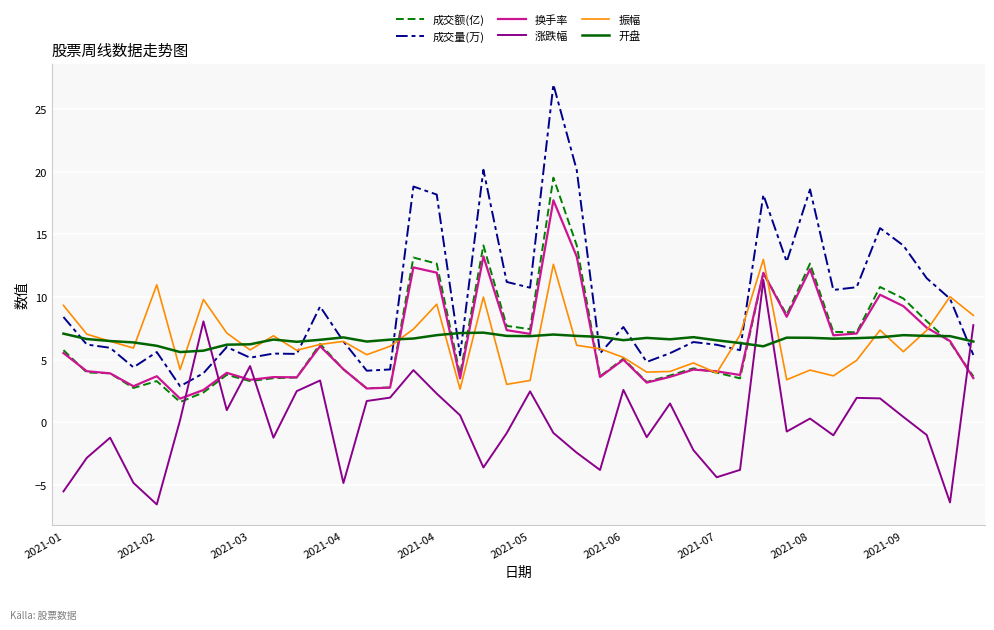

Which series has the largest range (max minus min)?

成交量(万)